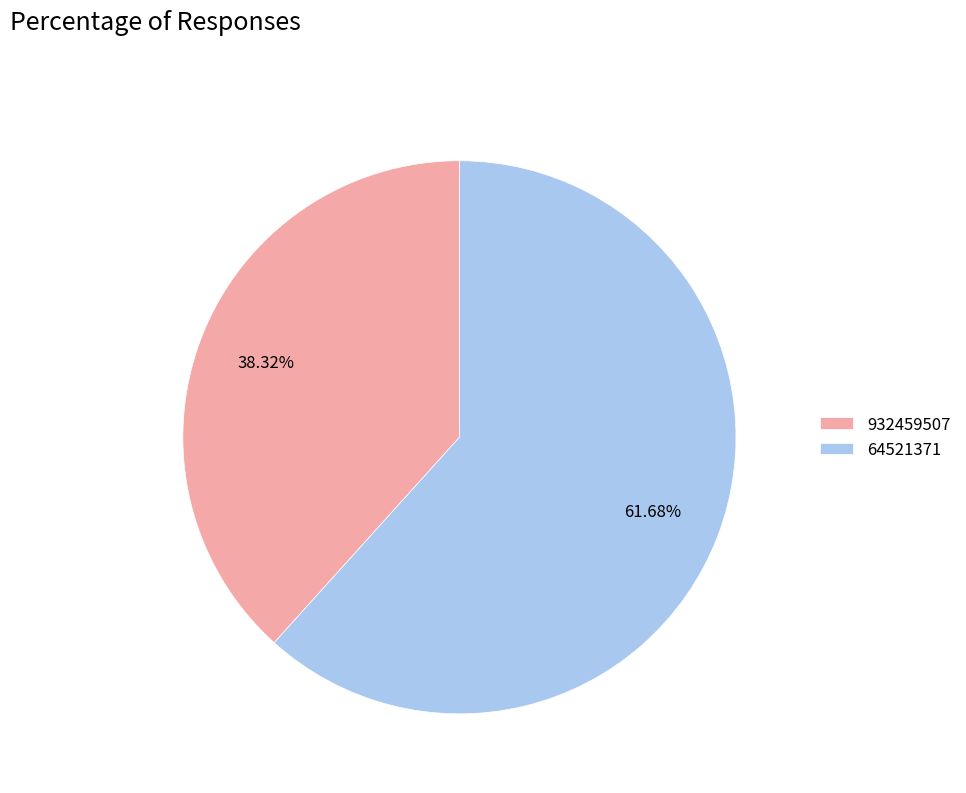

What is the ratio of the value at 932459507 to the value at 64521371?

0.6